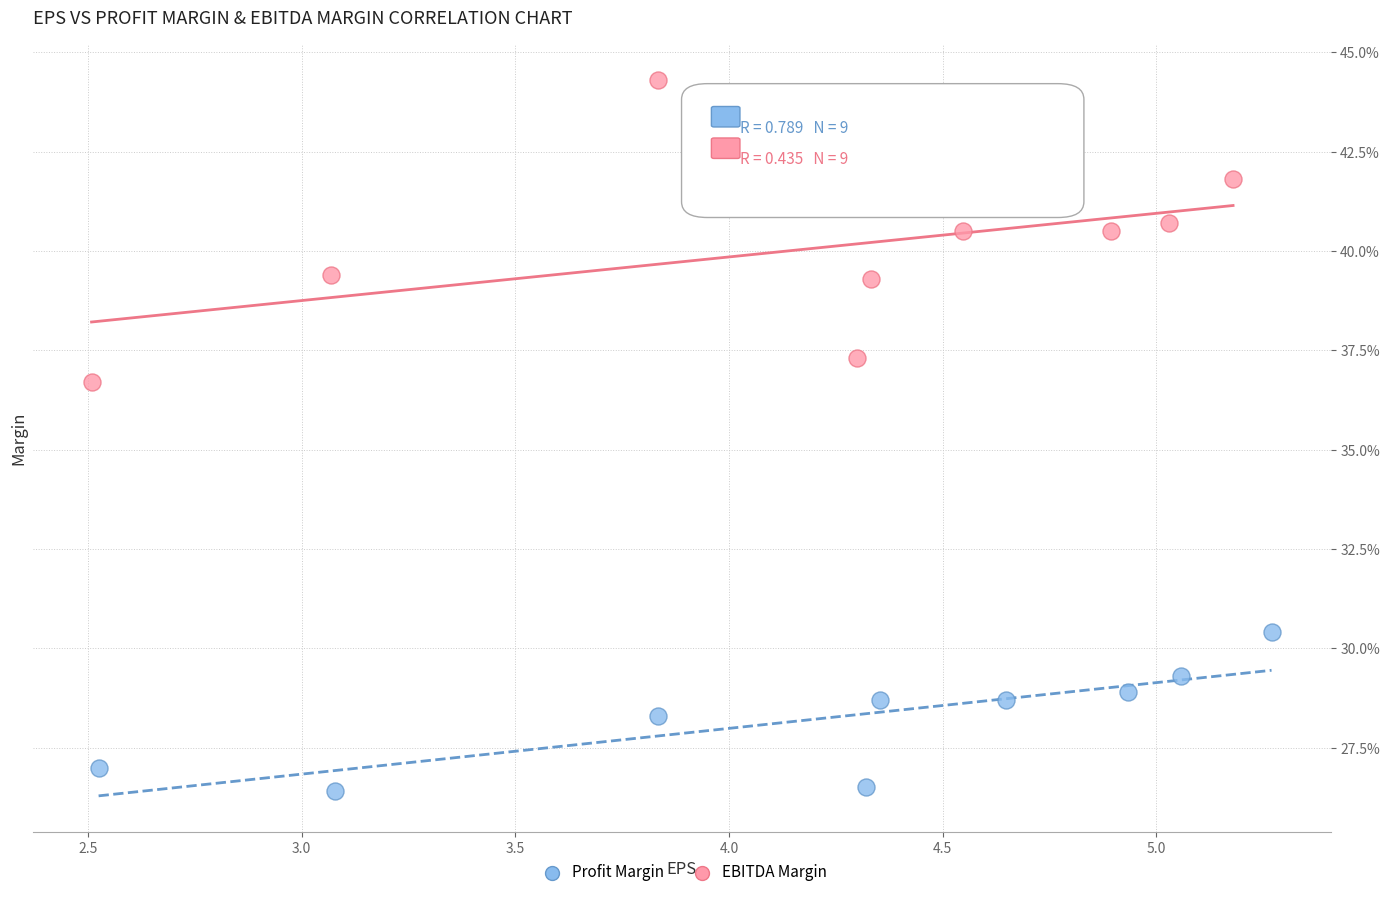

Which series contains the highest Y value?

EBITDA Margin